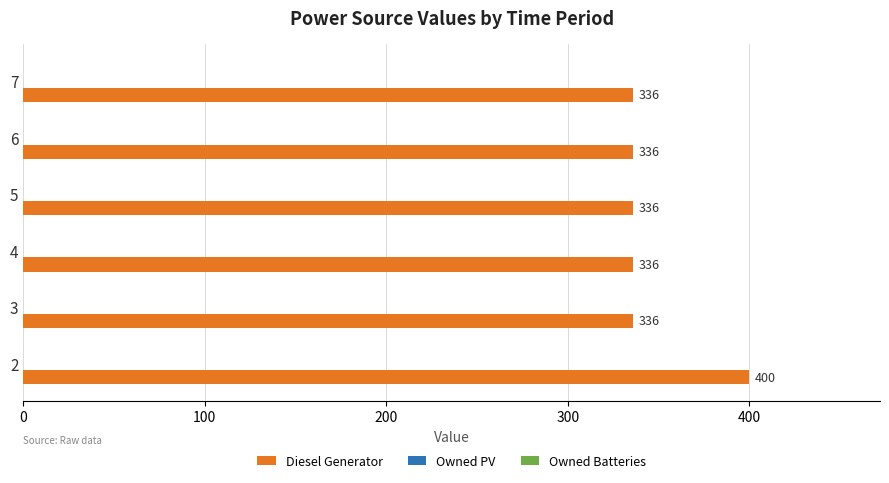

The value at 5 is 336. True or false?

True